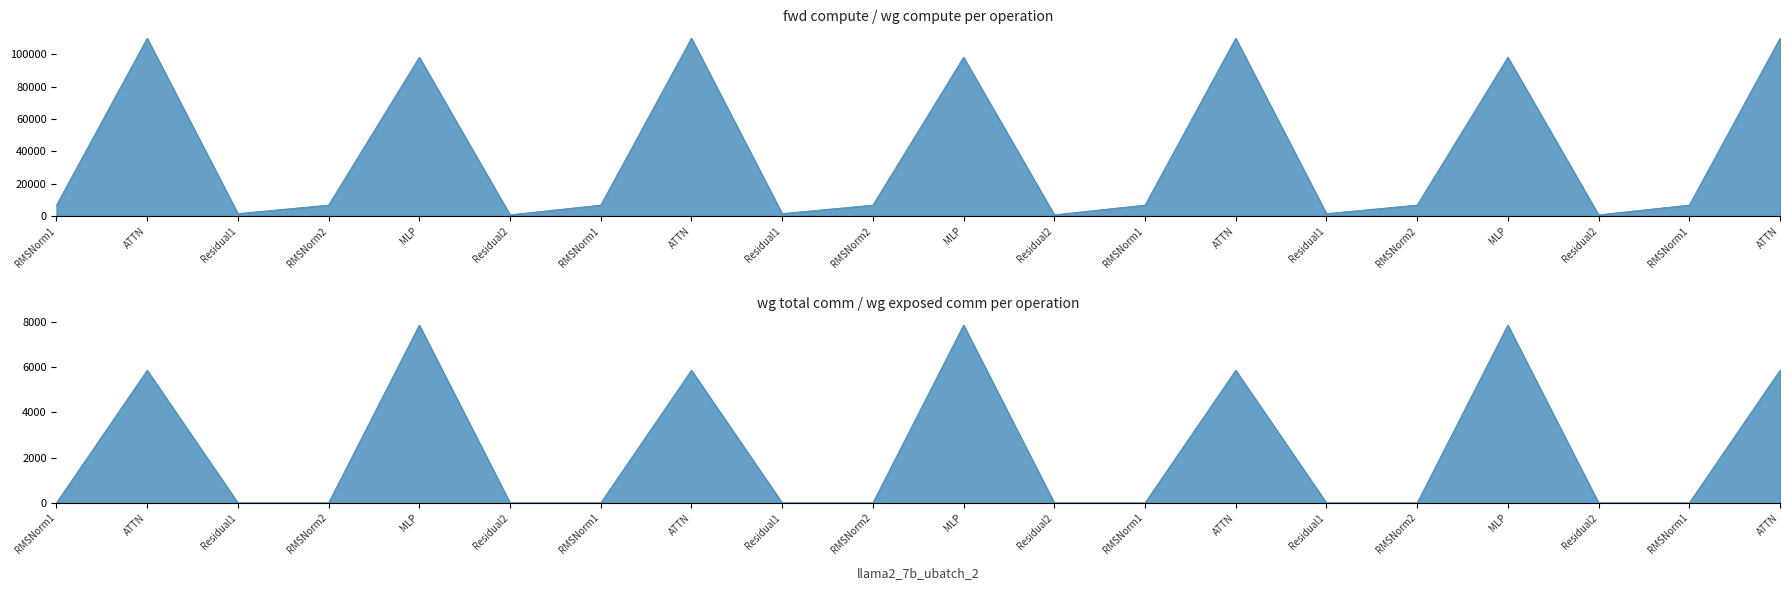

Which label corresponds to the largest value in the chart?

ATTN